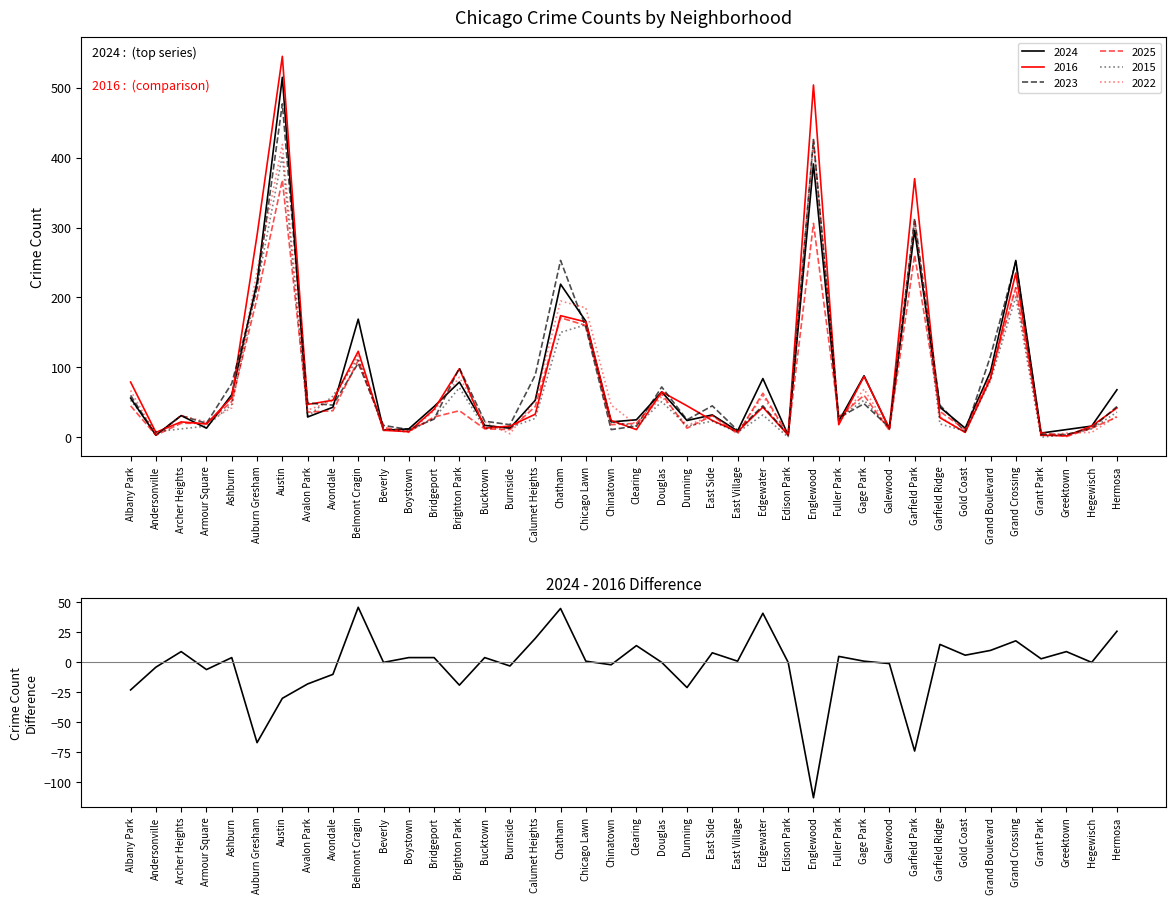

Reading left to right, extract all data points from this chart.

Albany Park=-23	Andersonville=-4	Archer Heights=9	Armour Square=-6	Ashburn=4	Auburn Gresham=-67	Austin=-30	Avalon Park=-18	Avondale=-10	Belmont Cragin=46	Beverly=0	Boystown=4	Bridgeport=4	Brighton Park=-19	Bucktown=4	Burnside=-3	Calumet Heights=20	Chatham=45	Chicago Lawn=1	Chinatown=-2	Clearing=14	Douglas=0	Dunning=-21	East Side=8	East Village=1	Edgewater=41	Edison Park=0	Englewood=-113	Fuller Park=5	Gage Park=1	Galewood=-1	Garfield Park=-74	Garfield Ridge=15	Gold Coast=6	Grand Boulevard=10	Grand Crossing=18	Grant Park=3	Greektown=9	Hegewisch=0	Hermosa=26